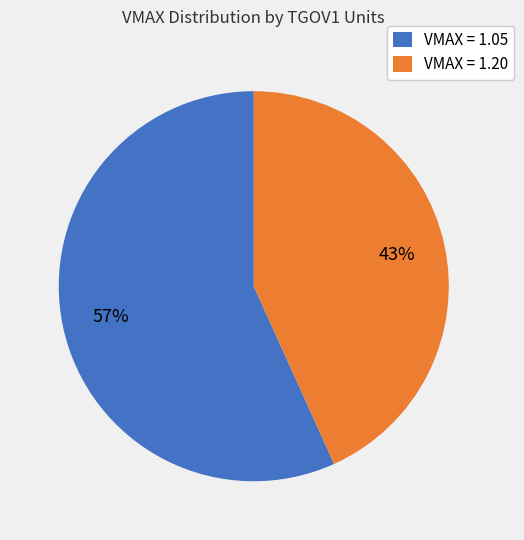

Is it true that VMAX = 1.05 is 68% of the pie?

False